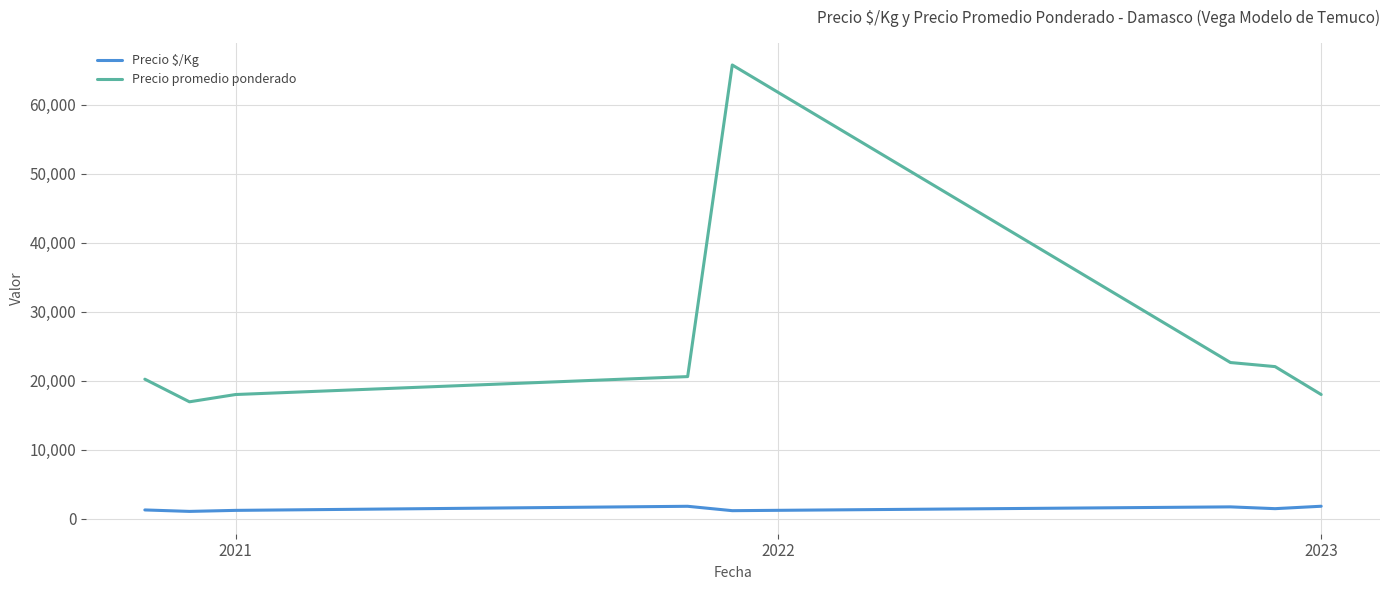

True or false: Precio promedio ponderado and Precio $/Kg intersect in this chart.

False